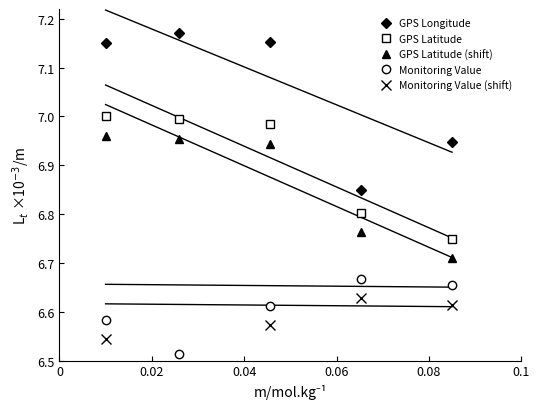

Which series has the largest range (max minus min)?

GPS Longitude